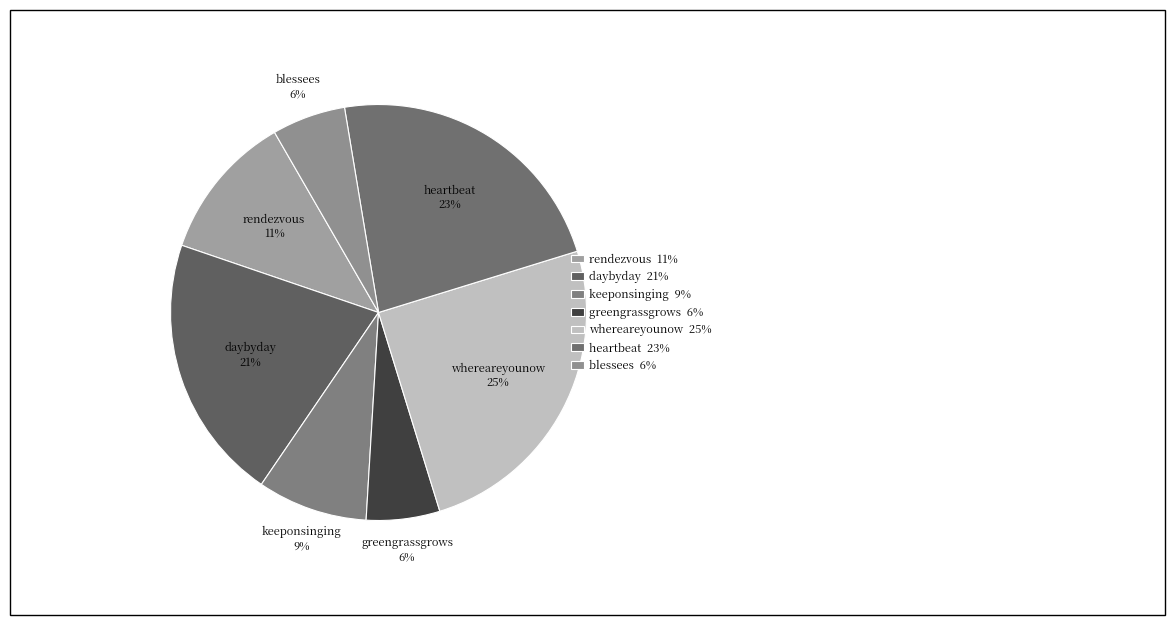

Is there a majority slice in this chart?

No